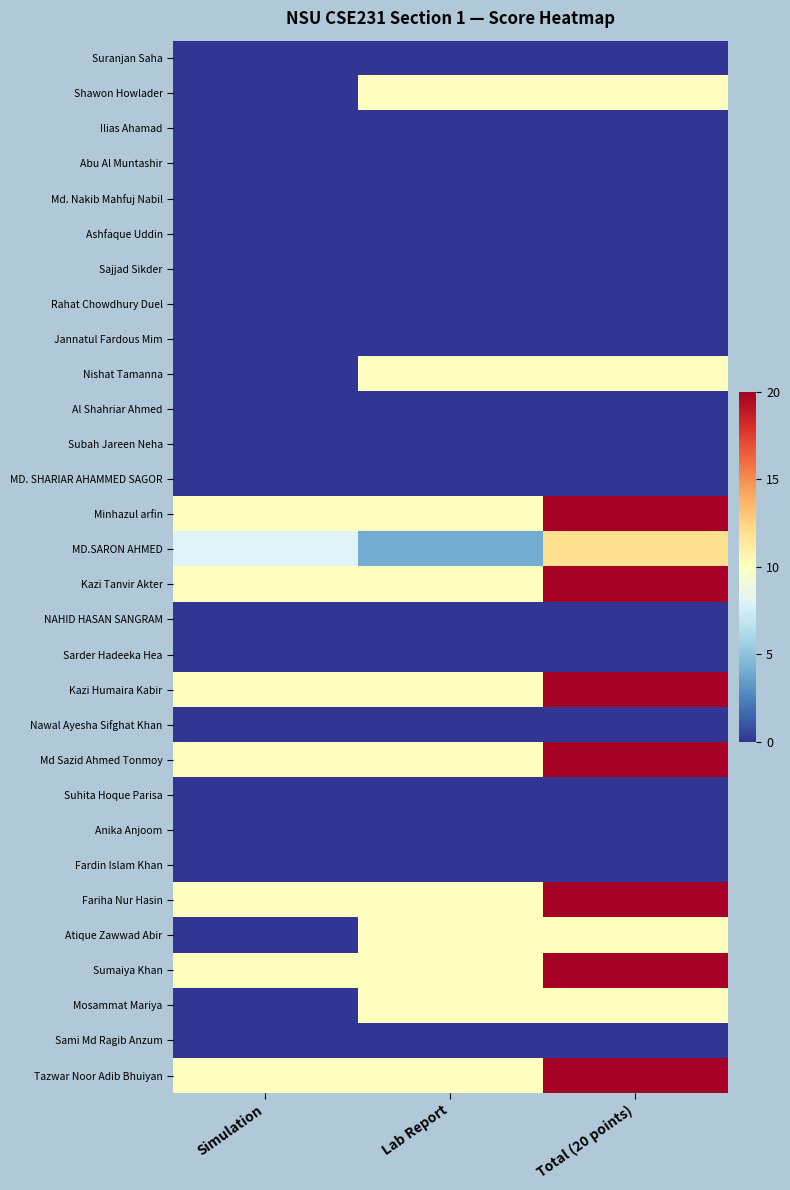

Rank the series by their maximum value, from highest to lowest.

Minhazul arfin, Kazi Tanvir Akter, Kazi Humaira Kabir, Md Sazid Ahmed Tonmoy, Fariha Nur Hasin, Sumaiya Khan, Tazwar Noor Adib Bhuiyan, MD.SARON AHMED, Shawon Howlader, Nishat Tamanna, Atique Zawwad Abir, Mosammat Mariya, Suranjan Saha, Ilias Ahamad, Abu Al Muntashir, Md. Nakib Mahfuj Nabil, Ashfaque Uddin, Sajjad Sikder, Rahat Chowdhury Duel, Jannatul Fardous Mim, Al Shahriar Ahmed, Subah Jareen Neha, MD. SHARIAR AHAMMED SAGOR, NAHID HASAN SANGRAM, Sarder Hadeeka Hea, Nawal Ayesha Sifghat Khan, Suhita Hoque Parisa, Anika Anjoom, Fardin Islam Khan, Sami Md Ragib Anzum